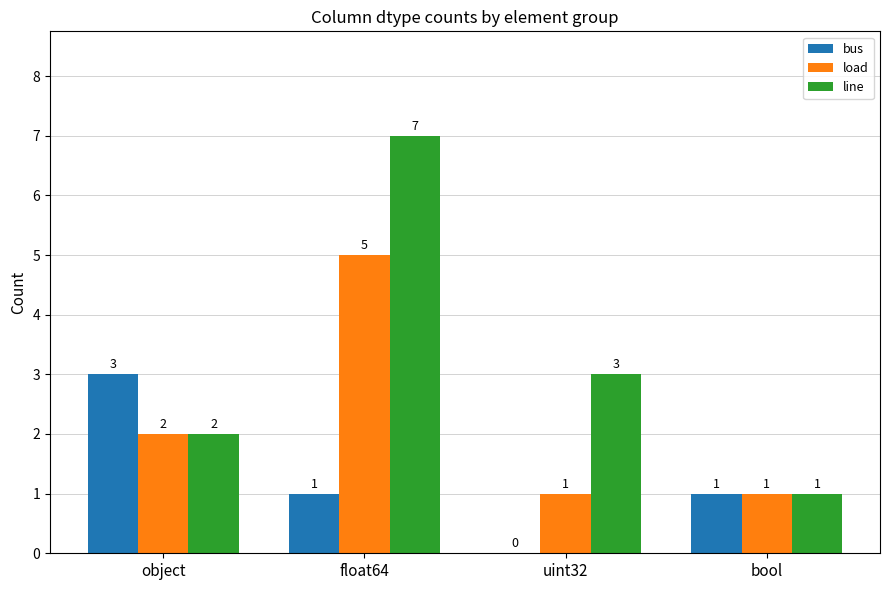

What is the sum of the line values at uint32 and object?

5